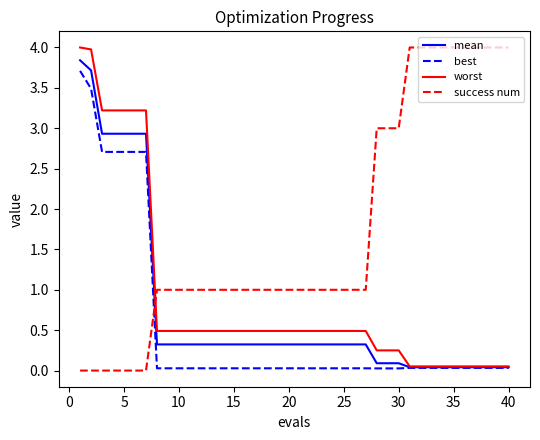

Does the chart have visible grid lines?

No